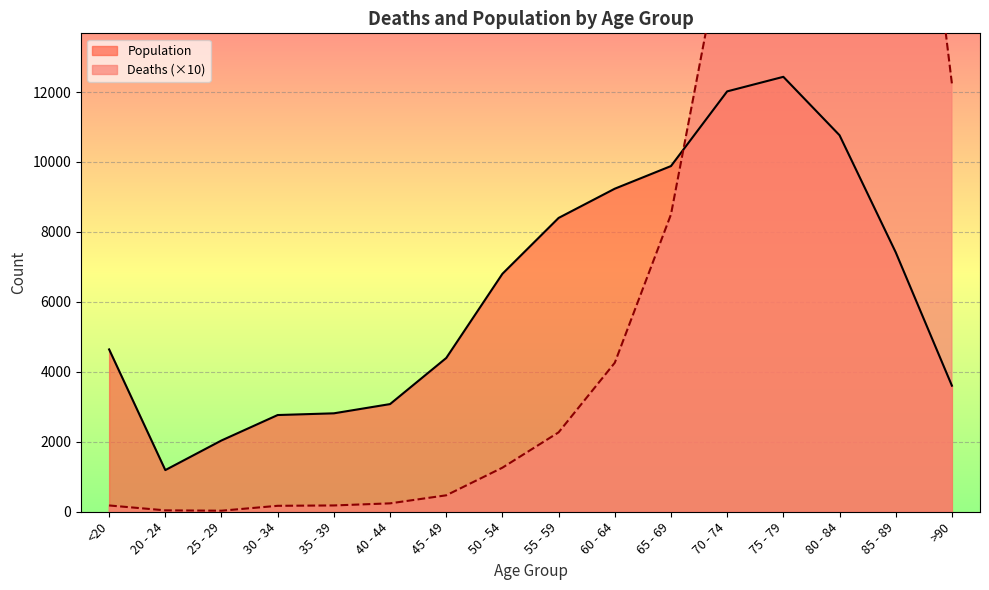

What is the label of the 12th point from the right?

35 - 39